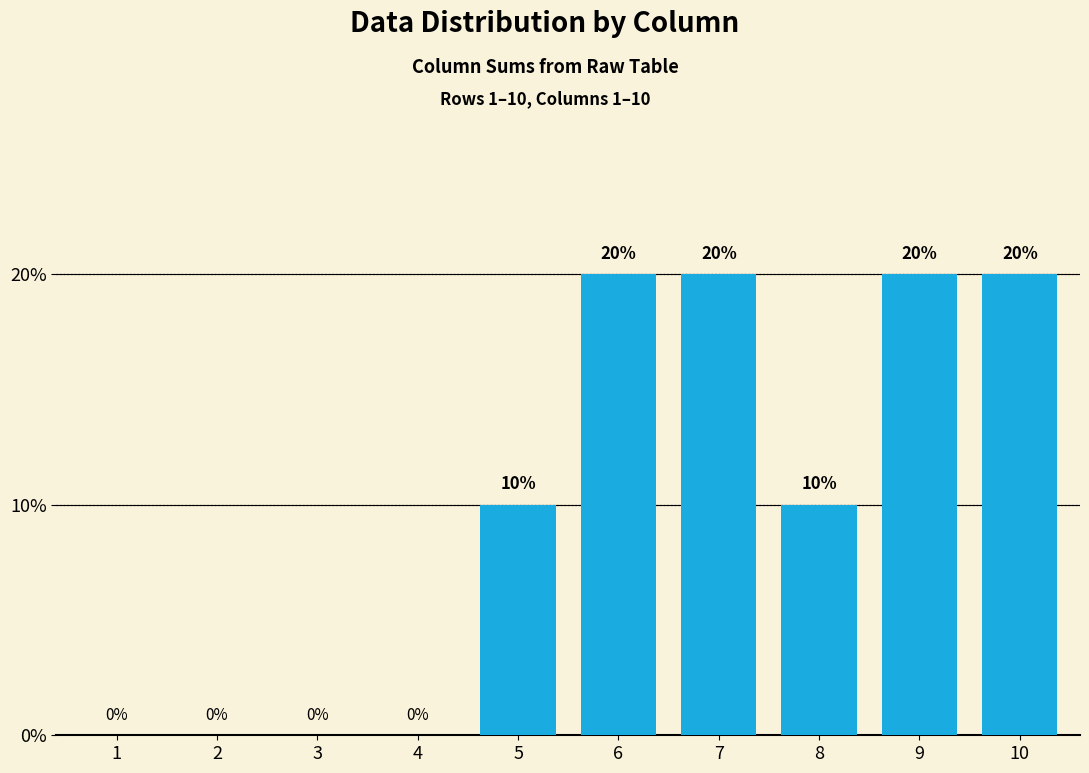

Are the bars horizontal?

No